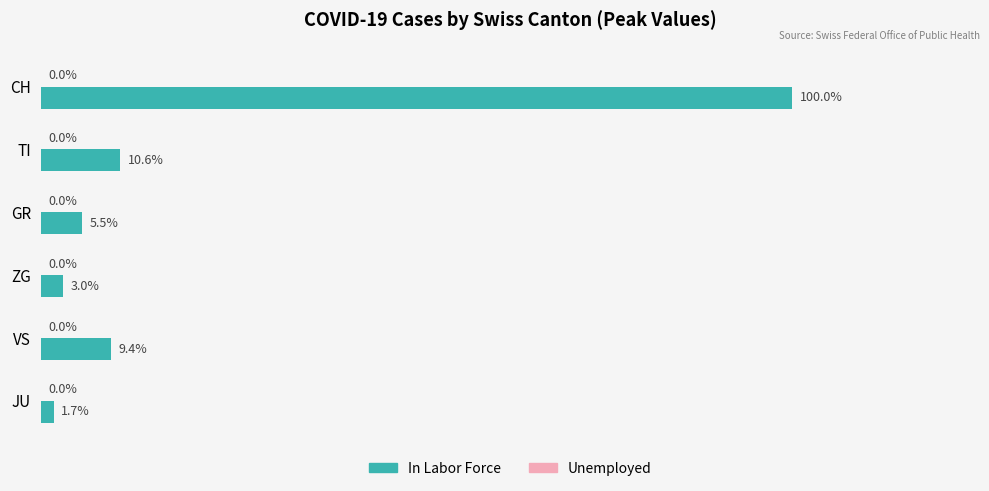

List the labels in order of value, largest first.

CH, TI, VS, GR, ZG, JU